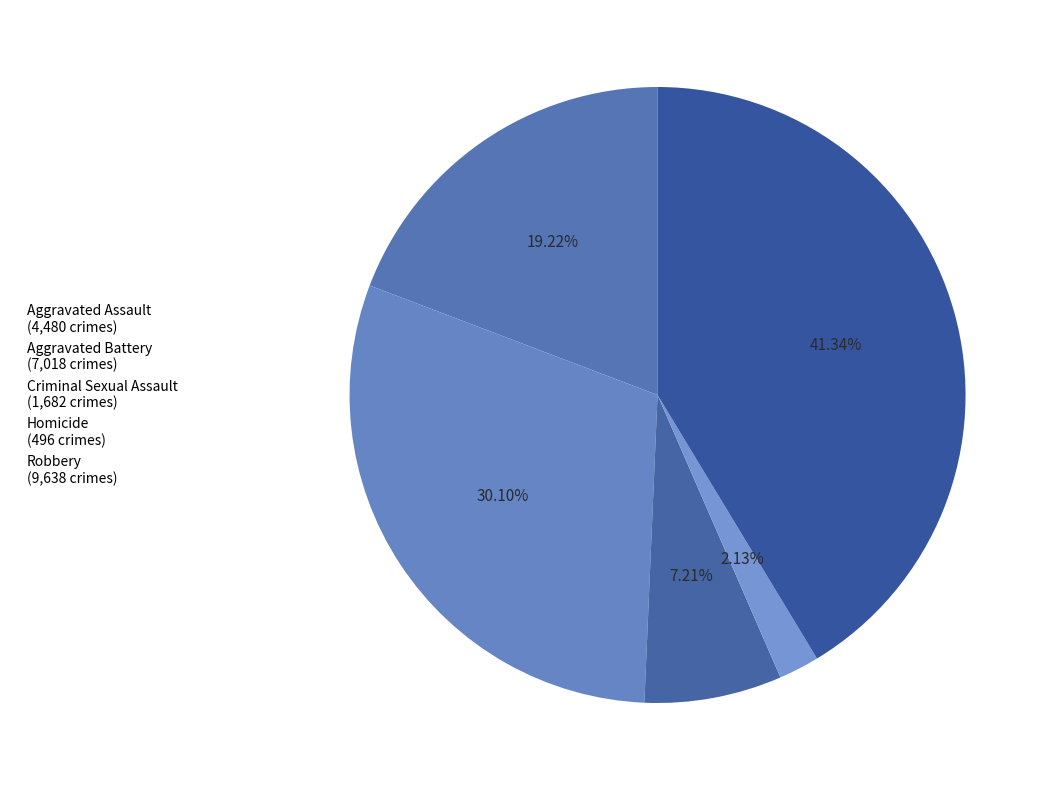

How many segments does this pie chart have?

5